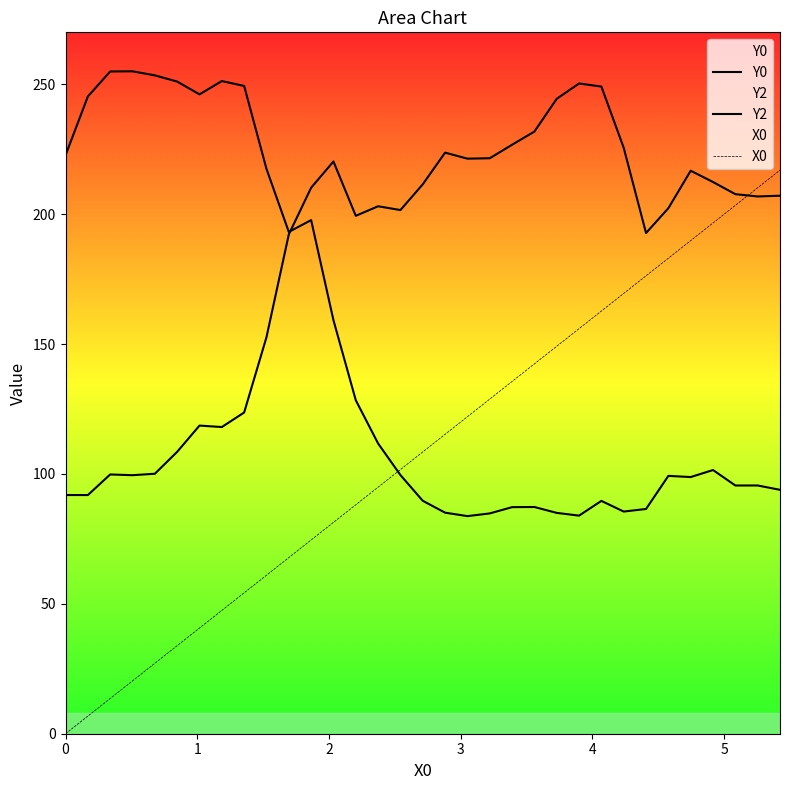

How many data points does each series have?

33